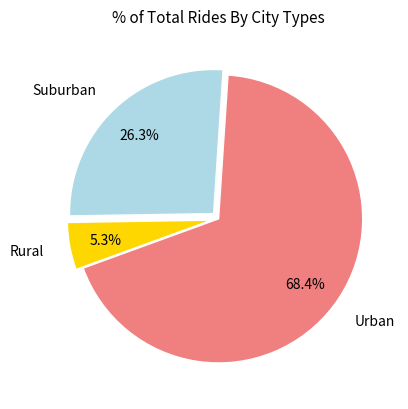

Does any single category account for the majority?

Yes